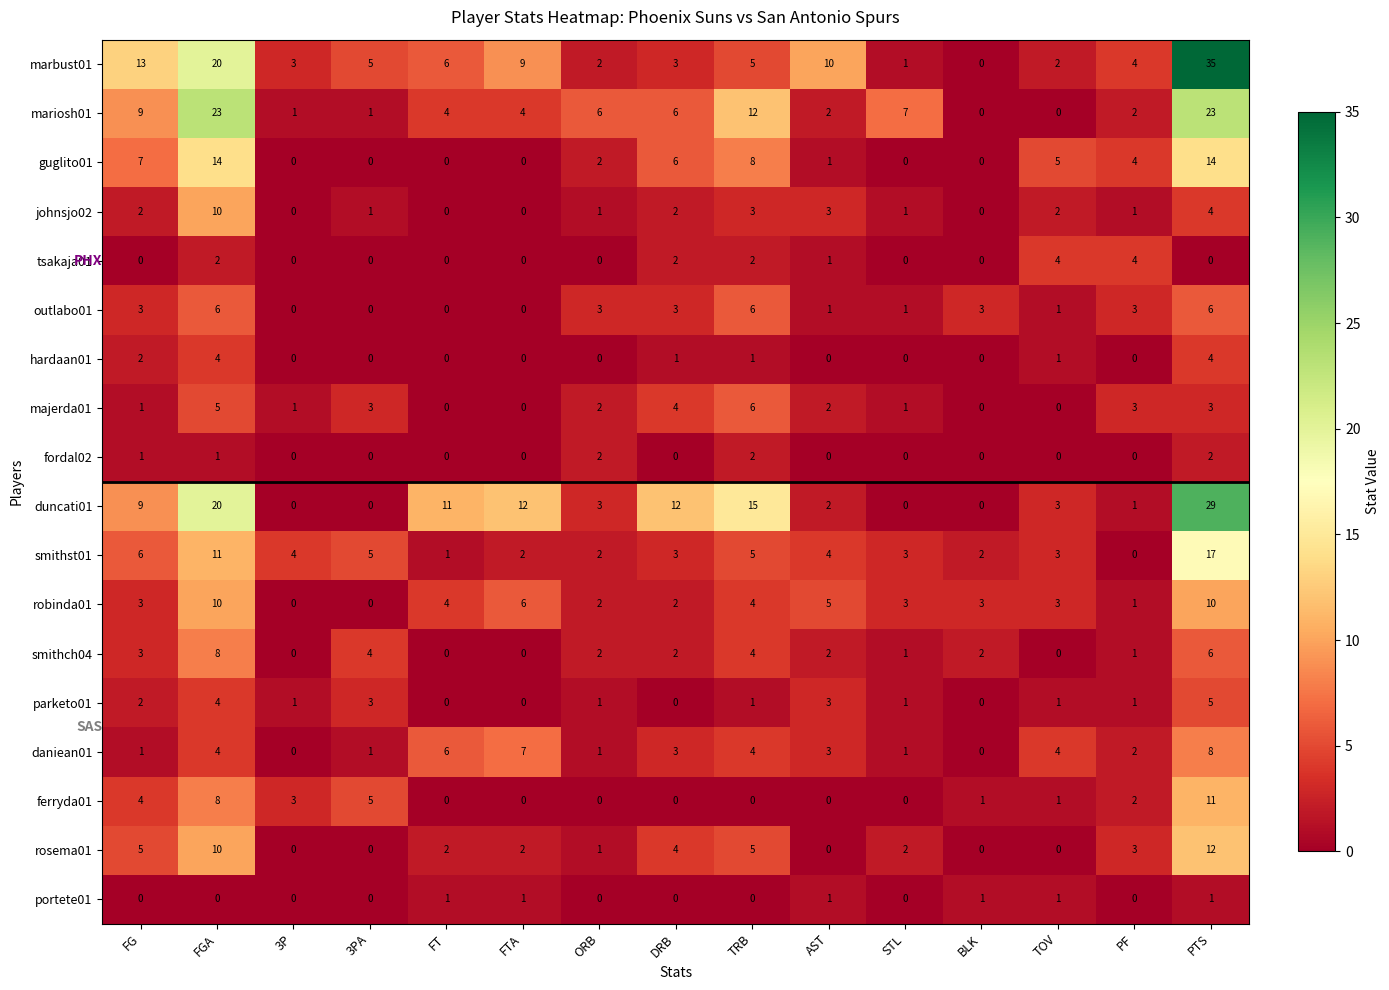

Which series has the widest spread of values?

marbust01